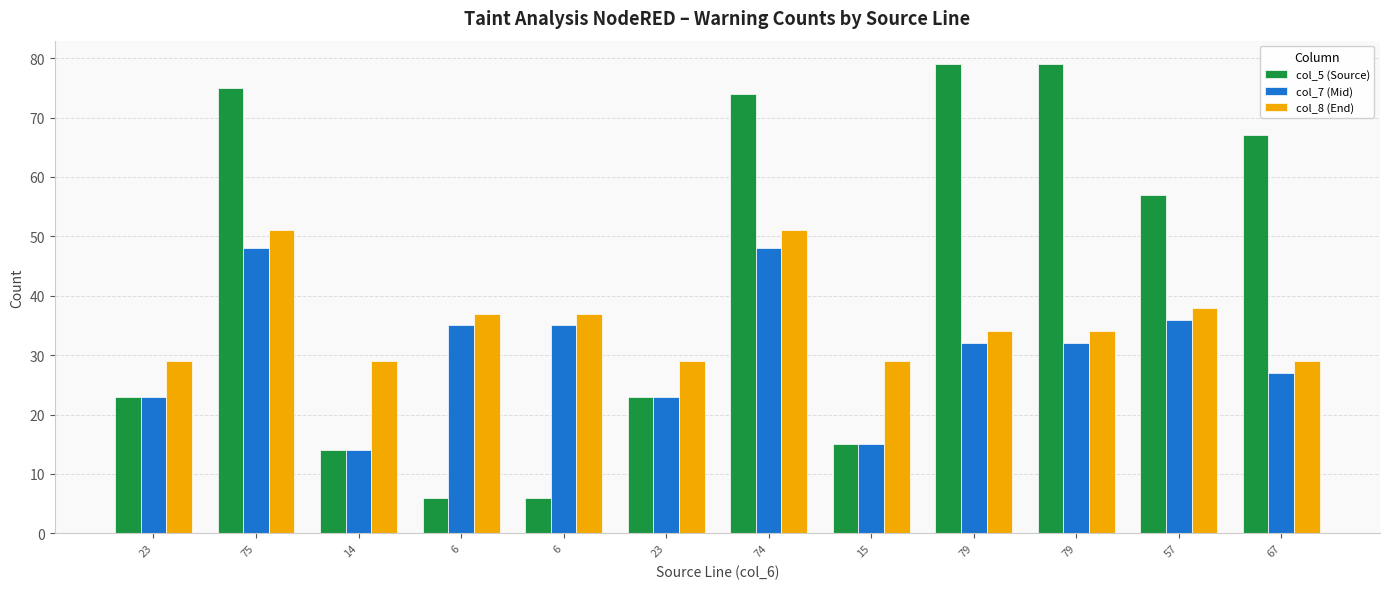

How many groups of bars are there?

12